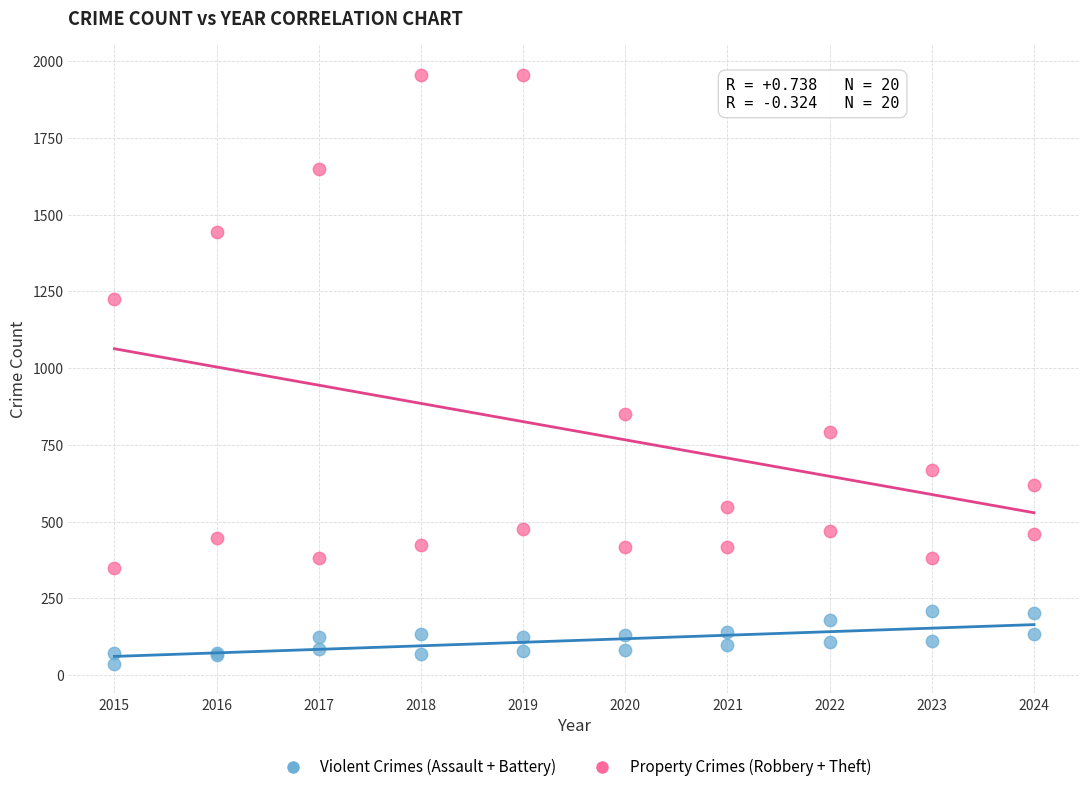

Which series has the largest Y range (max minus min)?

Property Crimes (Robbery + Theft)